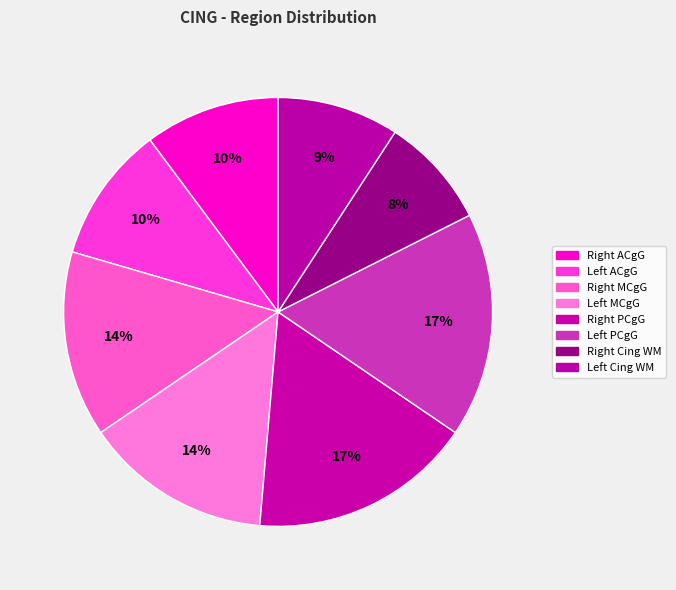

Count the number of slices in the pie.

8